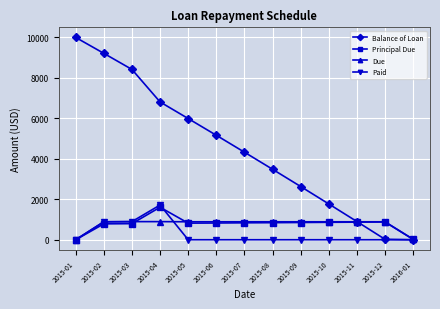

What position from the right is 2015-02?

12